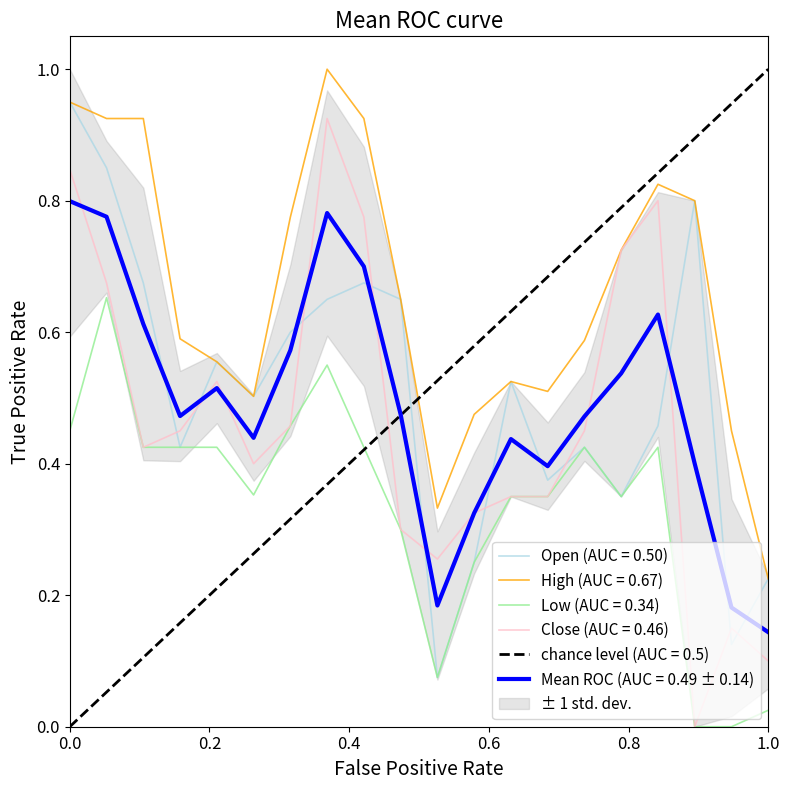

Which series ends up on top after the final intersection of Open (AUC = 0.50) and Mean ROC (AUC = 0.49 ± 0.14)?

Open (AUC = 0.50)